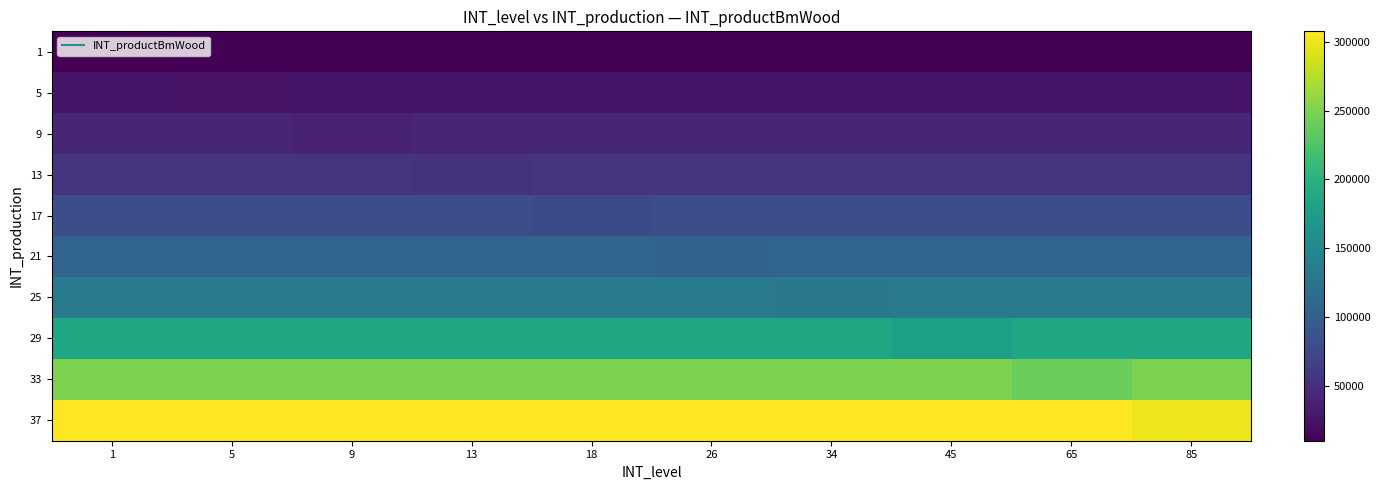

What is the total value across all series at 1?

1197580